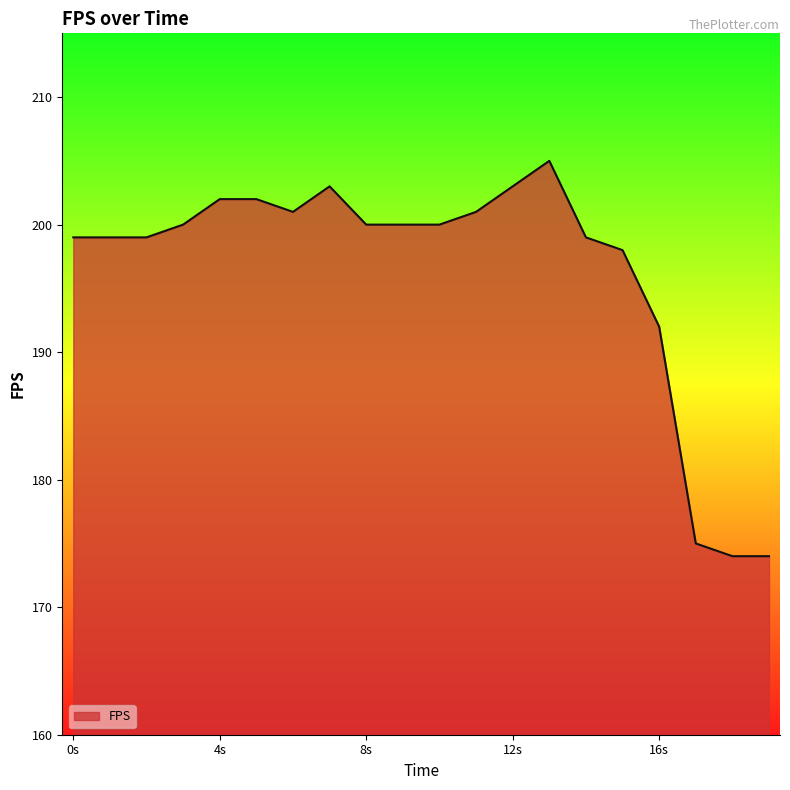

How many distinct data groups are displayed?

1